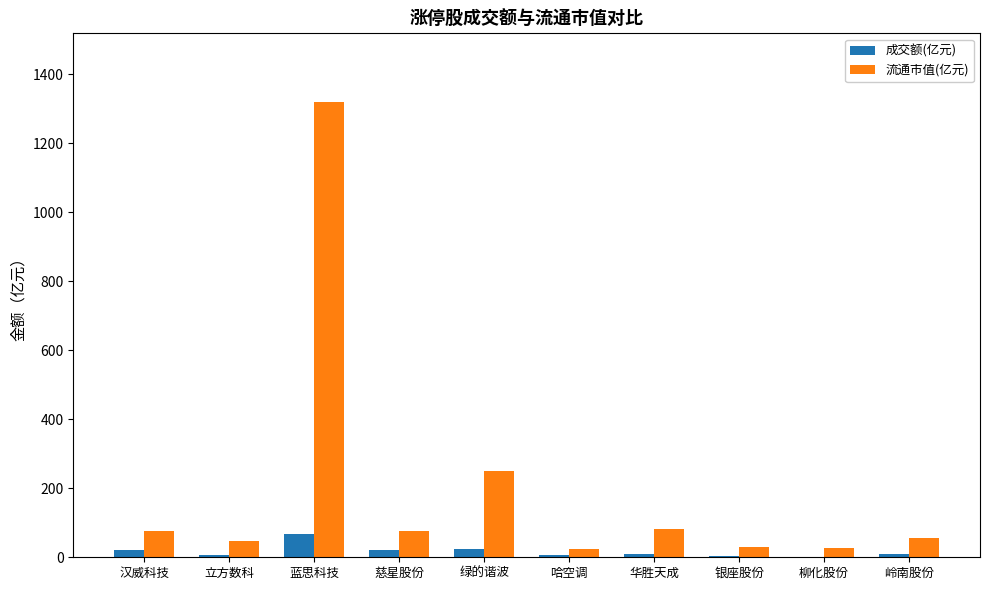

Which label corresponds to the largest value in the chart?

蓝思科技